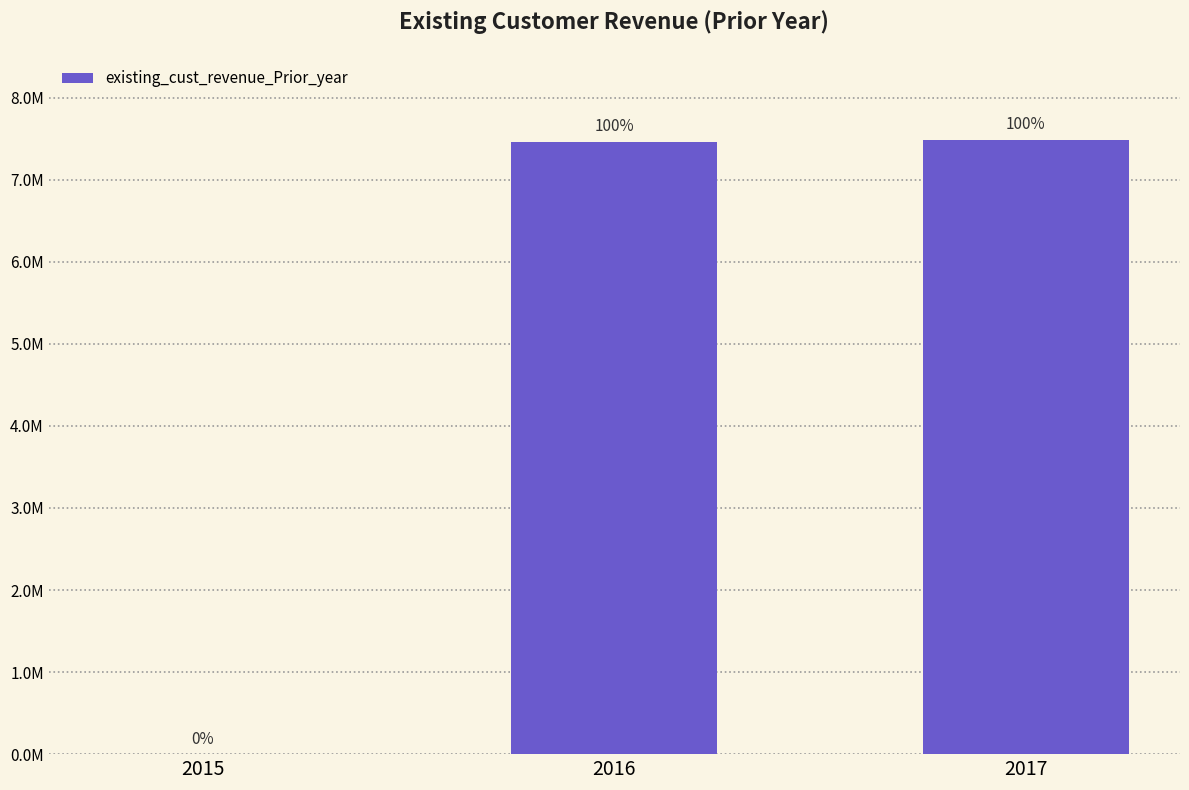

The chart shows a value of 7465117.1 at 2016. True or false?

True